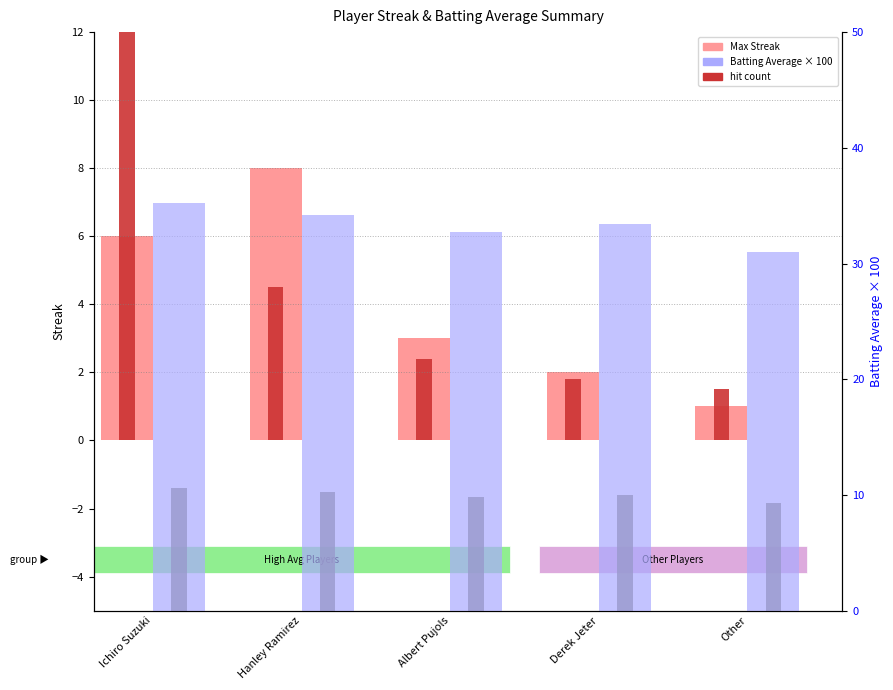

What is the value of the Batting Average1 bar at the 5th from the left?

31.0